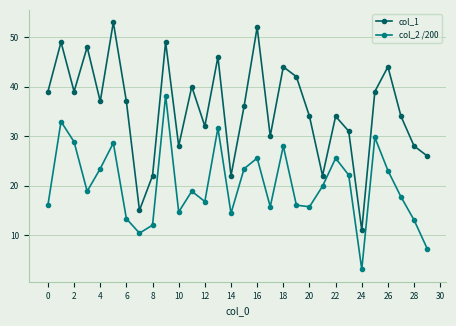

Rank the series by their average value, from lowest to highest.

col_2 /200, col_1